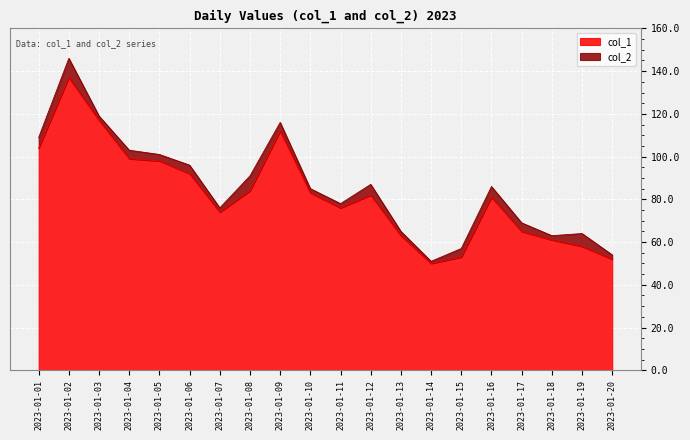

What is the average value?

82